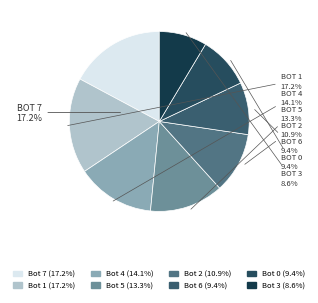

Which slice is the largest?

7